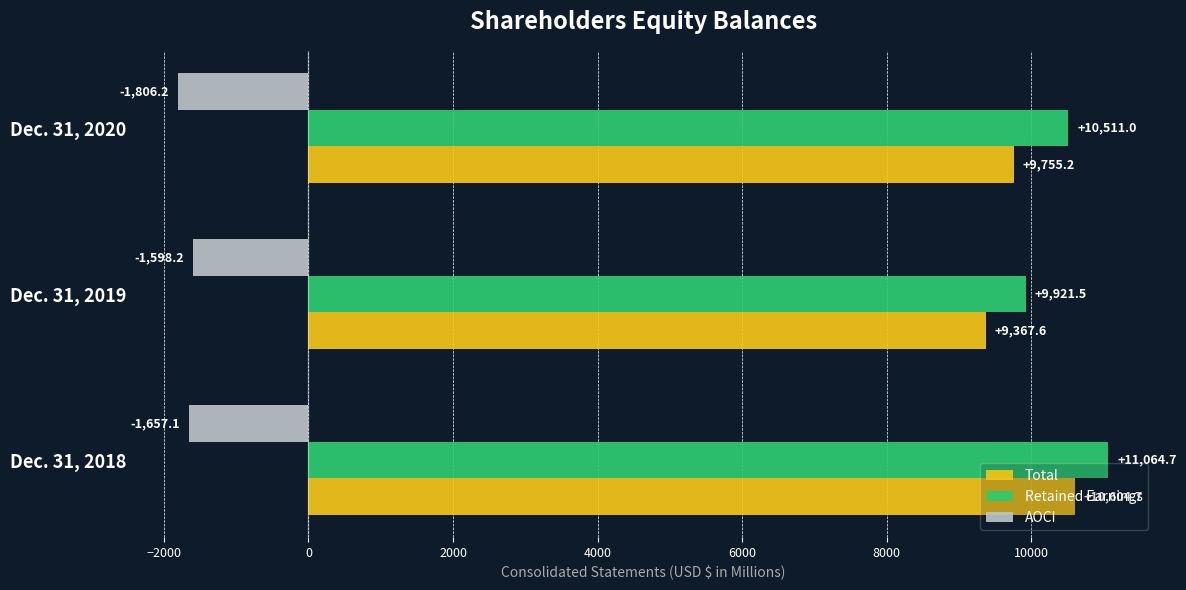

What are all the series names shown in the legend?

Total, Retained Earnings, AOCI